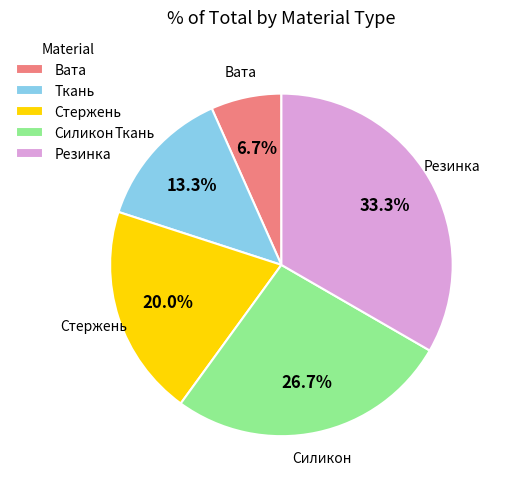

Does Стержень account for over 50% of the chart?

No